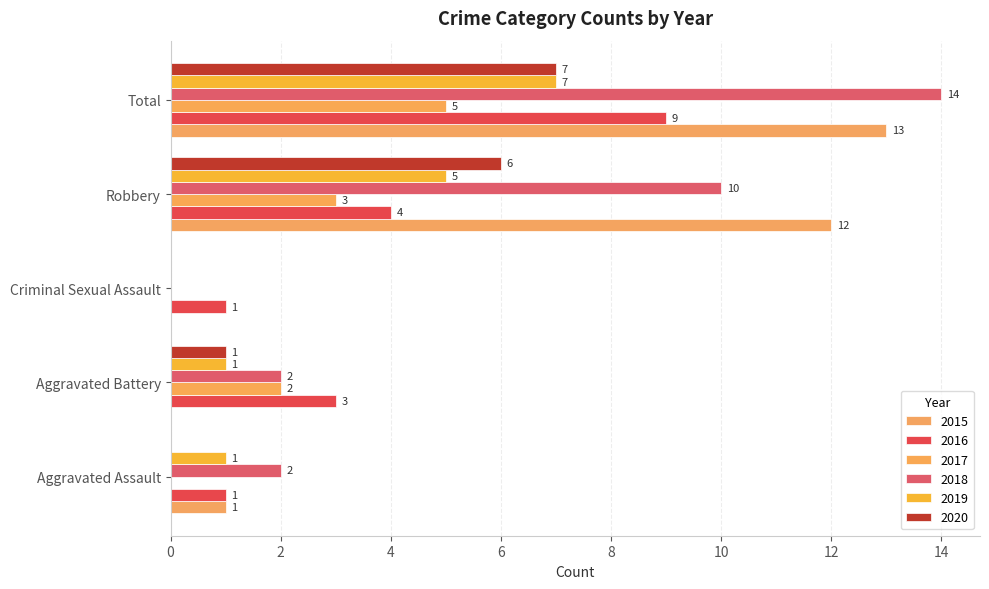

At which category is the sum across all series the highest?

Total